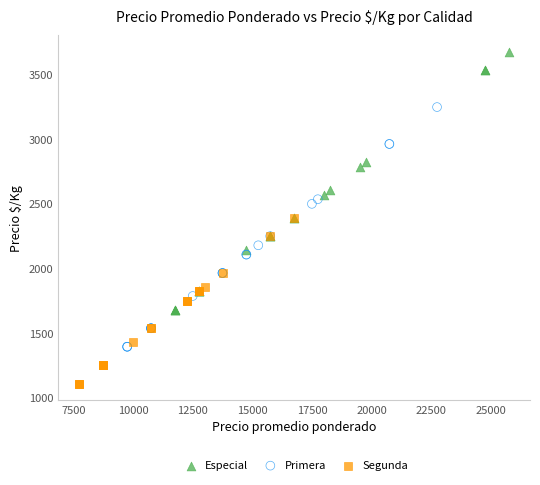

Which series has the widest spread of Y values?

Especial